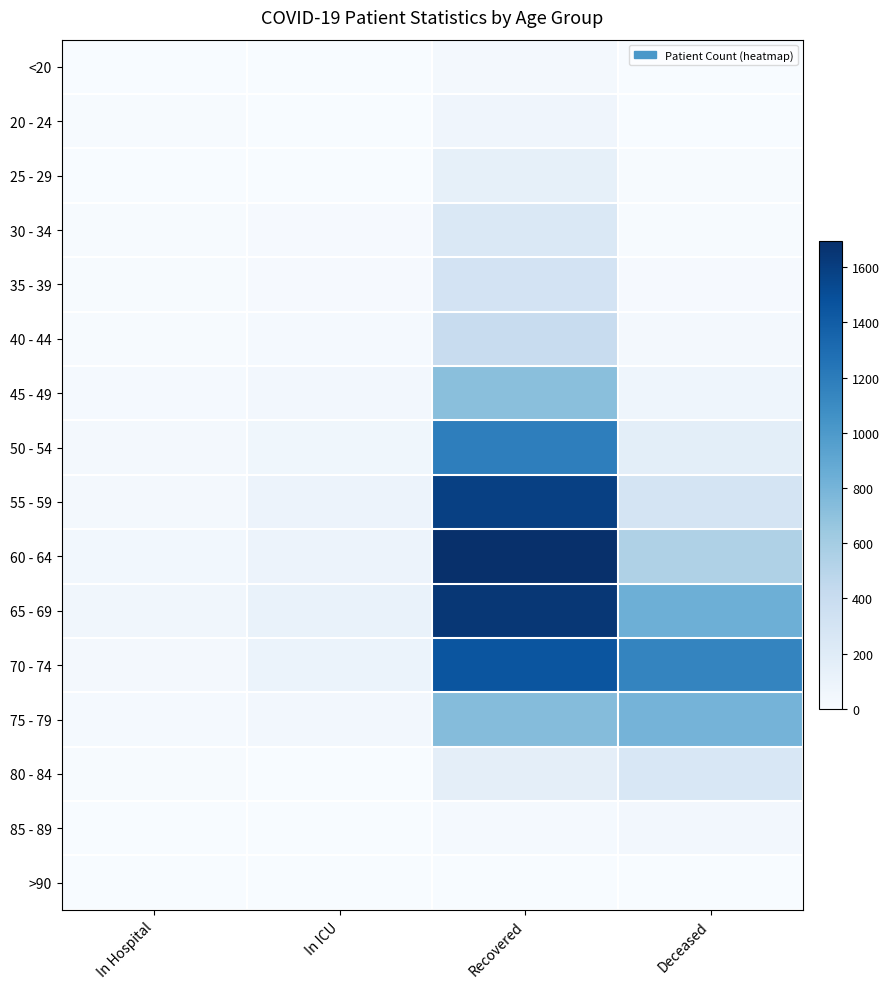

Between In ICU and In Hospital, which is larger?

In ICU